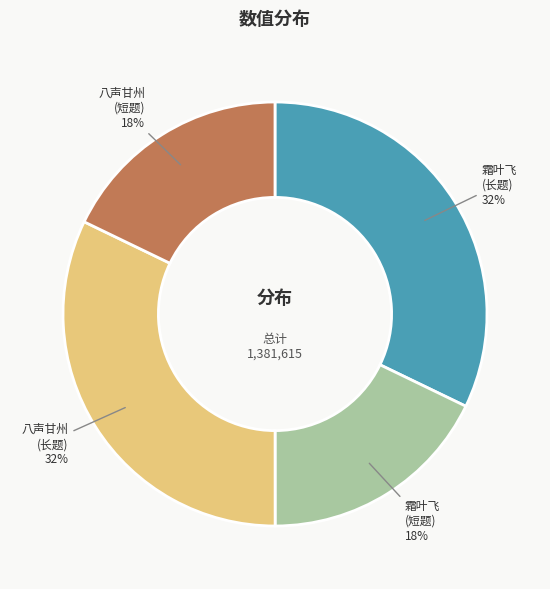

What percentage is the 八声甘州 (短题) slice, to the nearest percent?

18%